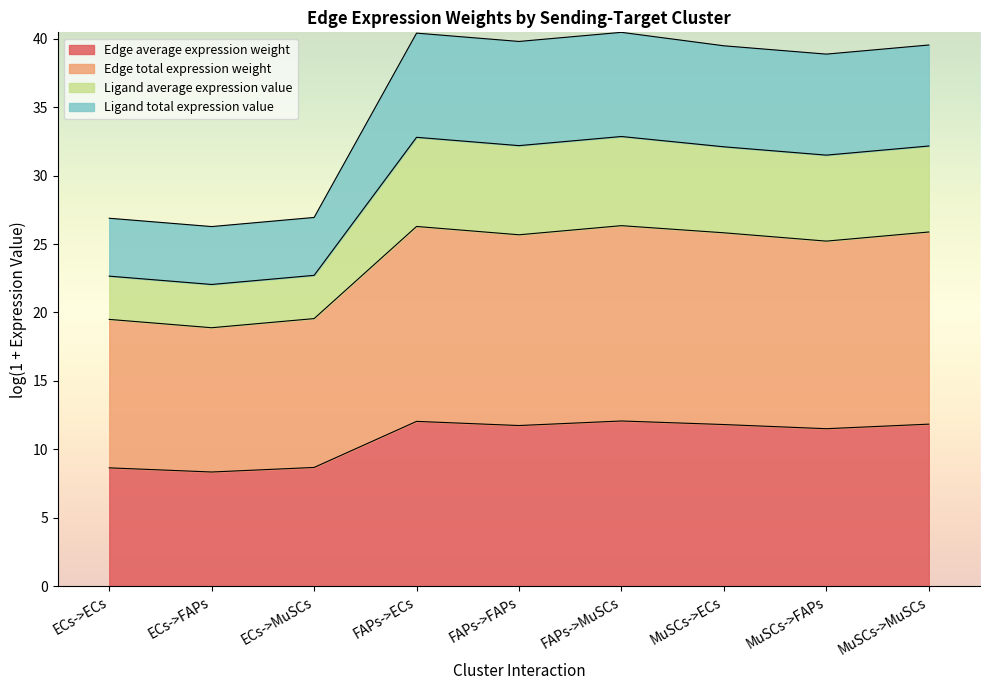

The Edge average expression weight series shows 8.7 at ECs->MuSCs. True or false?

True